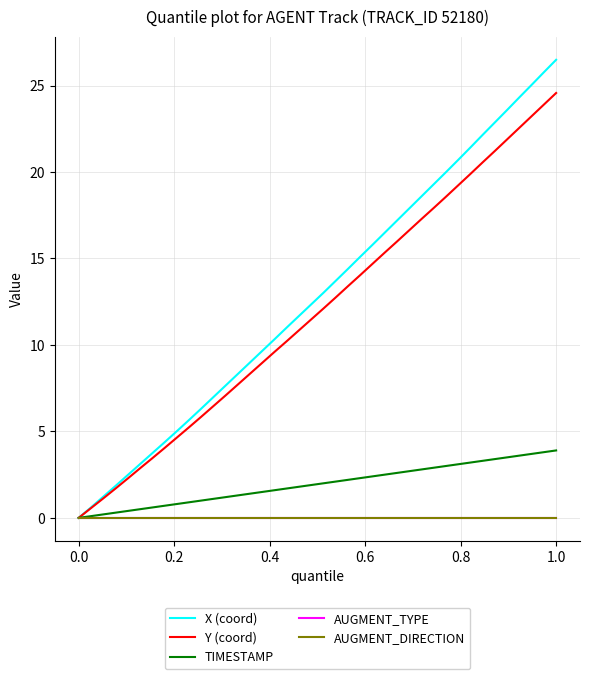

True or false: AUGMENT_TYPE and X (coord) cross at least once.

False